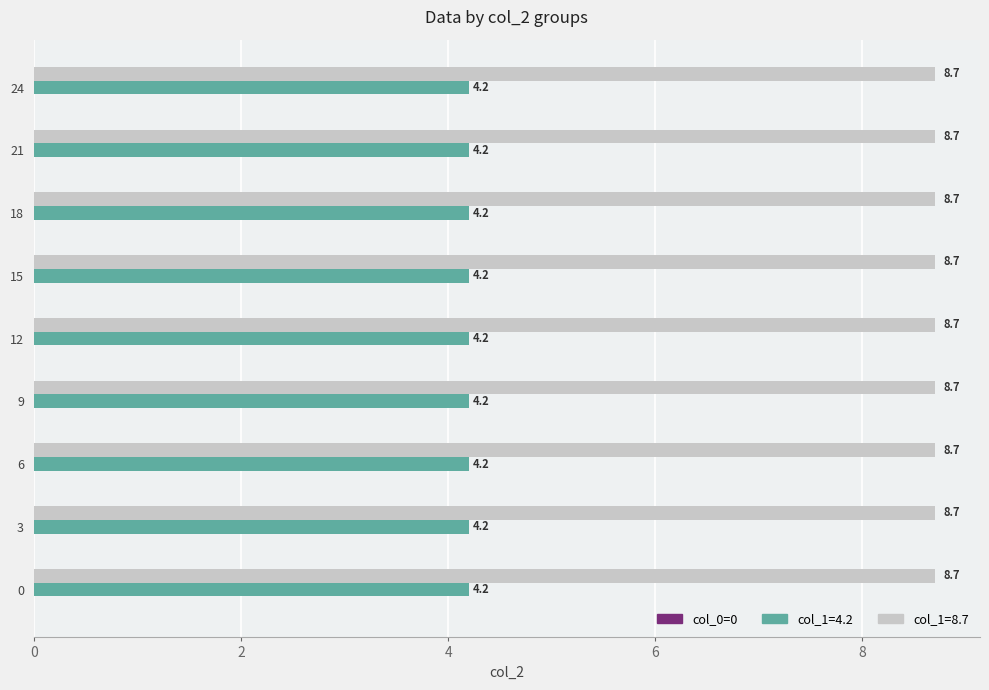

List the series in order of their overall mean, highest first.

col_1=8.7, col_1=4.2